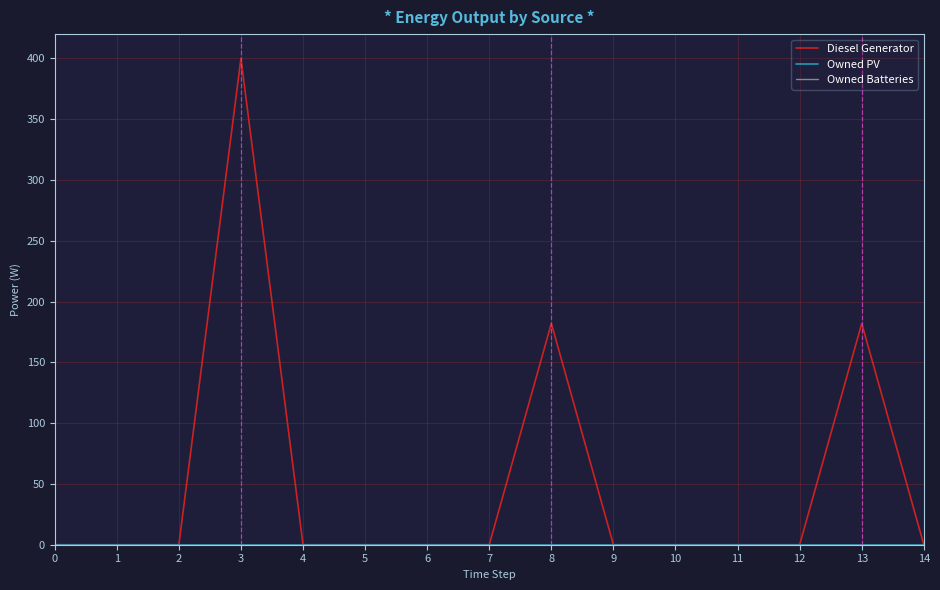

Does the chart display data point markers on the line(s)?

No